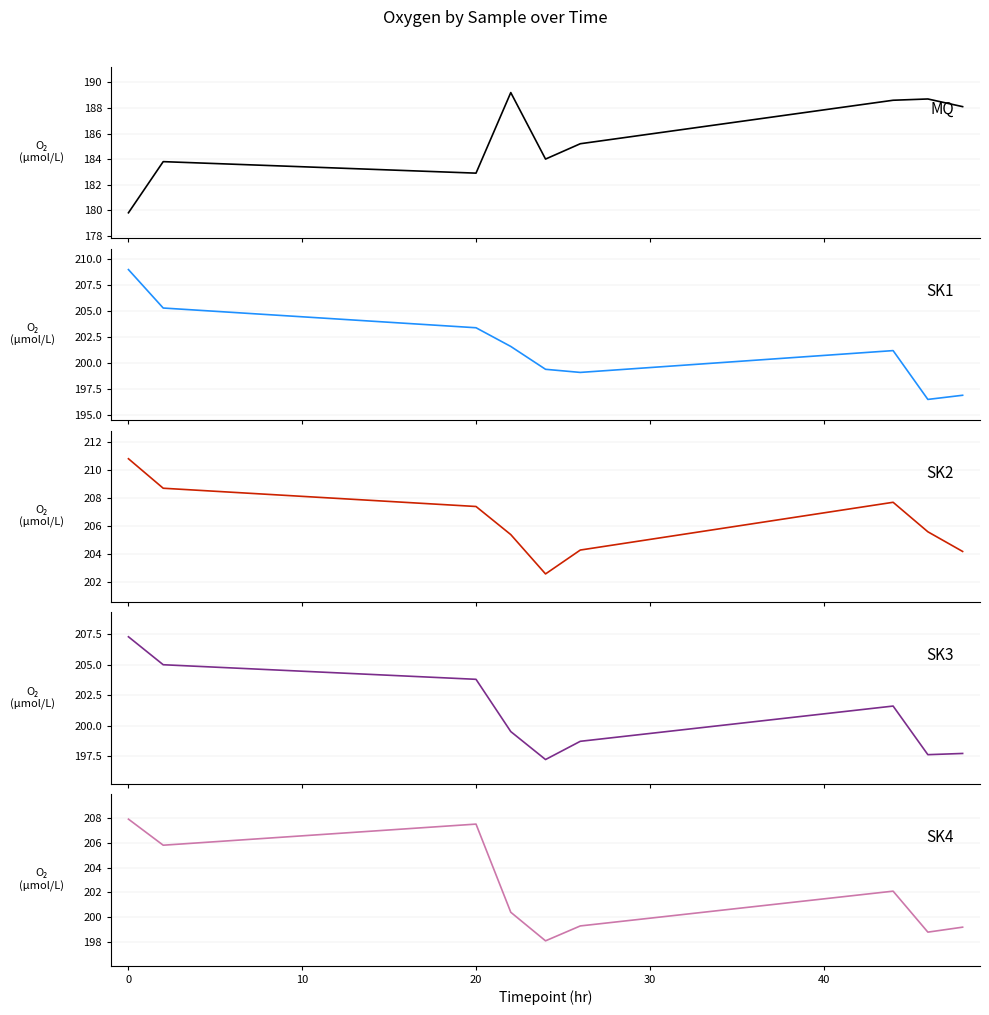

How many data points in SK1 are above 201?

5